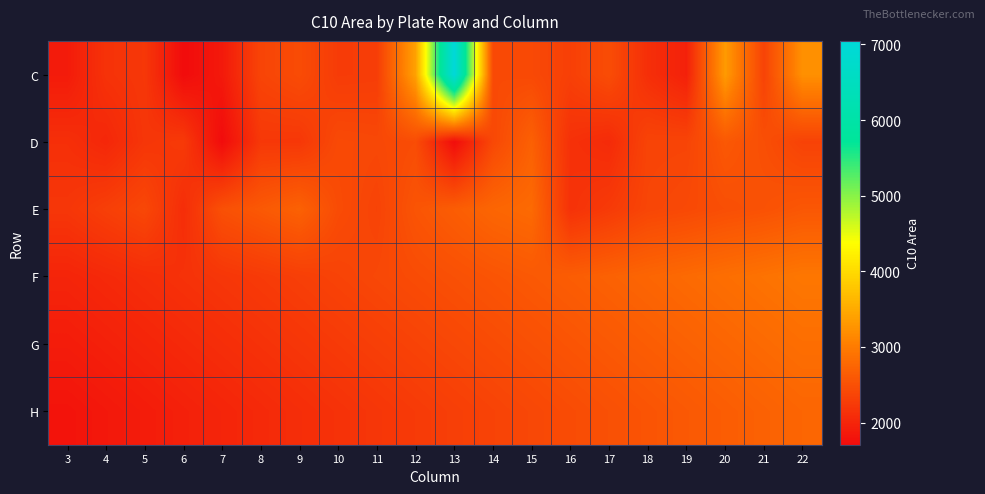

Reading left to right, list all the values displayed in this chart.

C: 3=1888.3	4=2154.3	5=2210.7	6=1706.7	7=1863.3	8=2364.6	9=2448.2	10=2264.5	11=2278.1	12=3396.4	13=7046.2	14=2435.4	15=2419.7	16=2310.5	17=2459.2	18=2115.5	19=1949.7	20=3328.0	21=2349.9	22=3219.8
D: 3=2121.1	4=2024.9	5=2194.0	6=2247.0	7=1707.3	8=2223.4	9=2216.4	10=2423.4	11=2405.6	12=2457.7	13=1723.7	14=2408.1	15=2691.0	16=2137.8	17=2068.6	18=2361.5	19=2366.7	20=2591.8	21=2481.1	22=2343.2
E: 3=2200.0	4=2300.0	5=2400.0	6=2100.0	7=2500.0	8=2600.0	9=2700.0	10=2450.0	11=2350.0	12=2550.0	13=2650.0	14=2750.0	15=2800.0	16=2150.0	17=2250.0	18=2380.0	19=2420.0	20=2480.0	21=2520.0	22=2580.0
F: 3=2000.0	4=2050.0	5=2100.0	6=2150.0	7=2200.0	8=2250.0	9=2300.0	10=2350.0	11=2400.0	12=2450.0	13=2500.0	14=2550.0	15=2600.0	16=2650.0	17=2700.0	18=2750.0	19=2800.0	20=2850.0	21=2900.0	22=2950.0
G: 3=1900.0	4=1950.0	5=2000.0	6=2050.0	7=2100.0	8=2150.0	9=2200.0	10=2250.0	11=2300.0	12=2350.0	13=2400.0	14=2450.0	15=2500.0	16=2550.0	17=2600.0	18=2650.0	19=2700.0	20=2750.0	21=2800.0	22=2850.0
H: 3=1800.0	4=1850.0	5=1900.0	6=1950.0	7=2000.0	8=2050.0	9=2100.0	10=2150.0	11=2200.0	12=2250.0	13=2300.0	14=2350.0	15=2400.0	16=2450.0	17=2500.0	18=2550.0	19=2600.0	20=2650.0	21=2700.0	22=2750.0